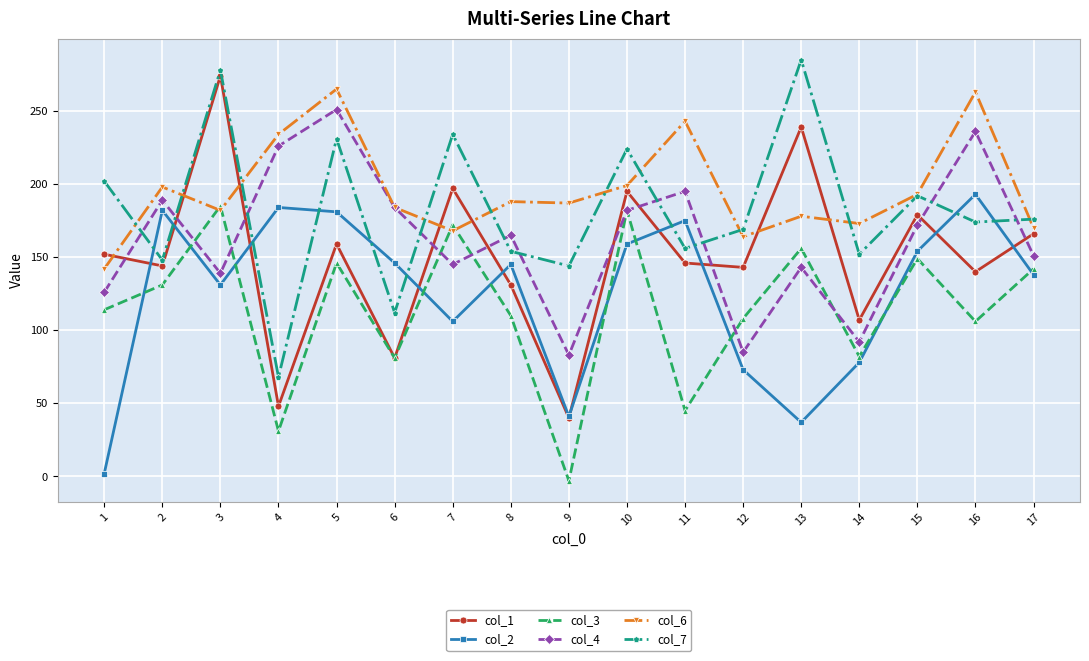

How many intersections are there between col_4 and col_7?

10